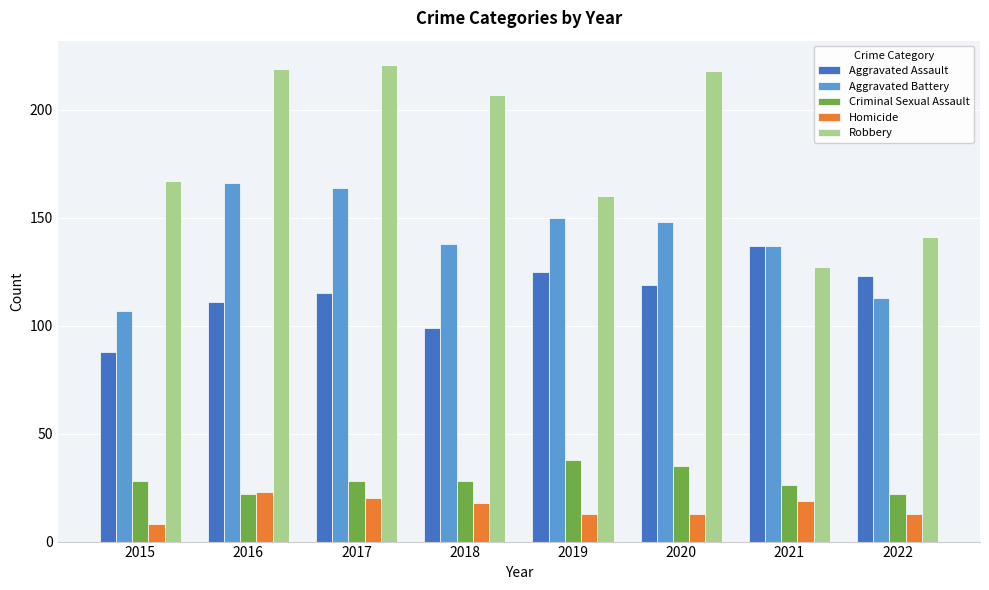

At which label does Robbery first exceed 207?

2016